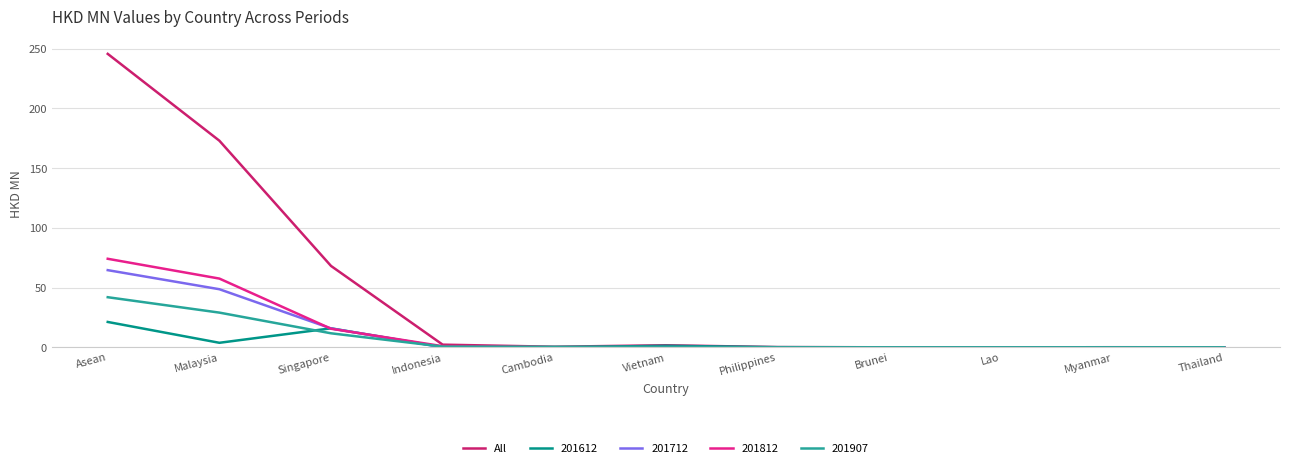

Which label corresponds to the largest value in the chart?

Asean